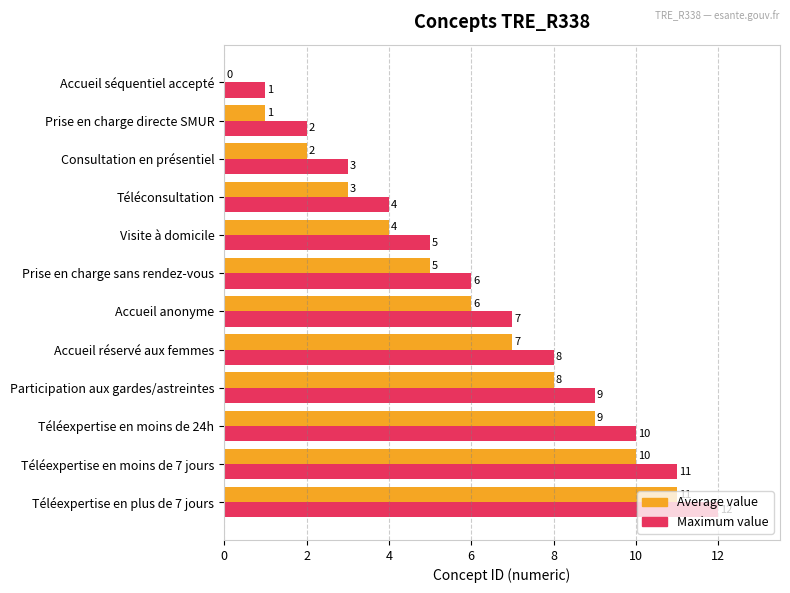

What is the sum of the Maximum value values at Accueil séquentiel accepté and Prise en charge directe SMUR?

3